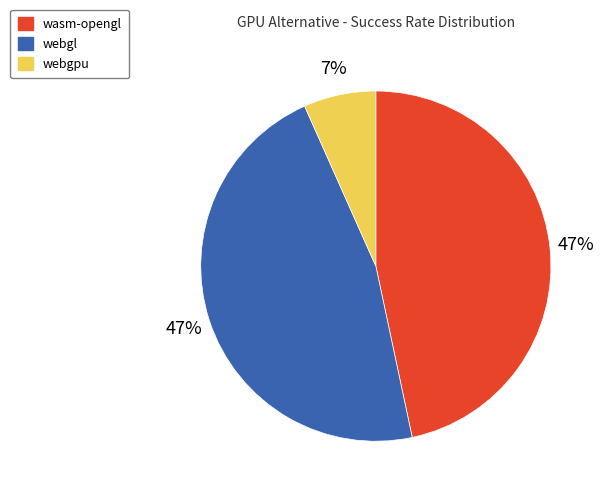

Does webgpu account for over 50% of the chart?

No